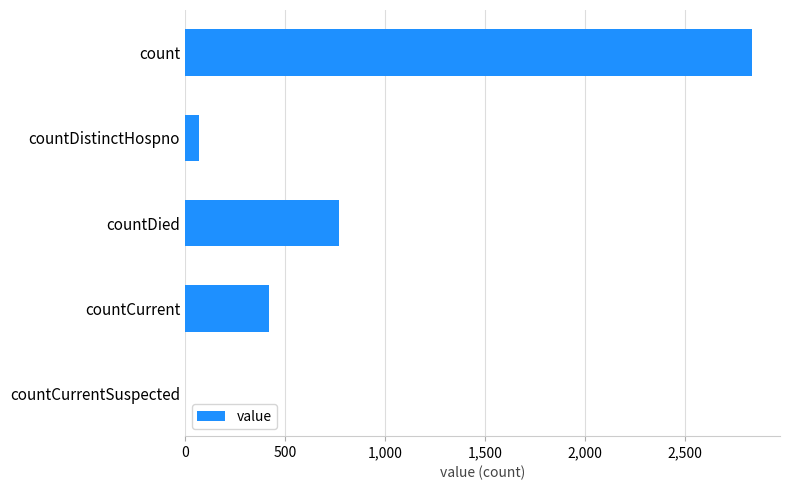

What is the sum of the values at countCurrent and countDistinctHospno?

490